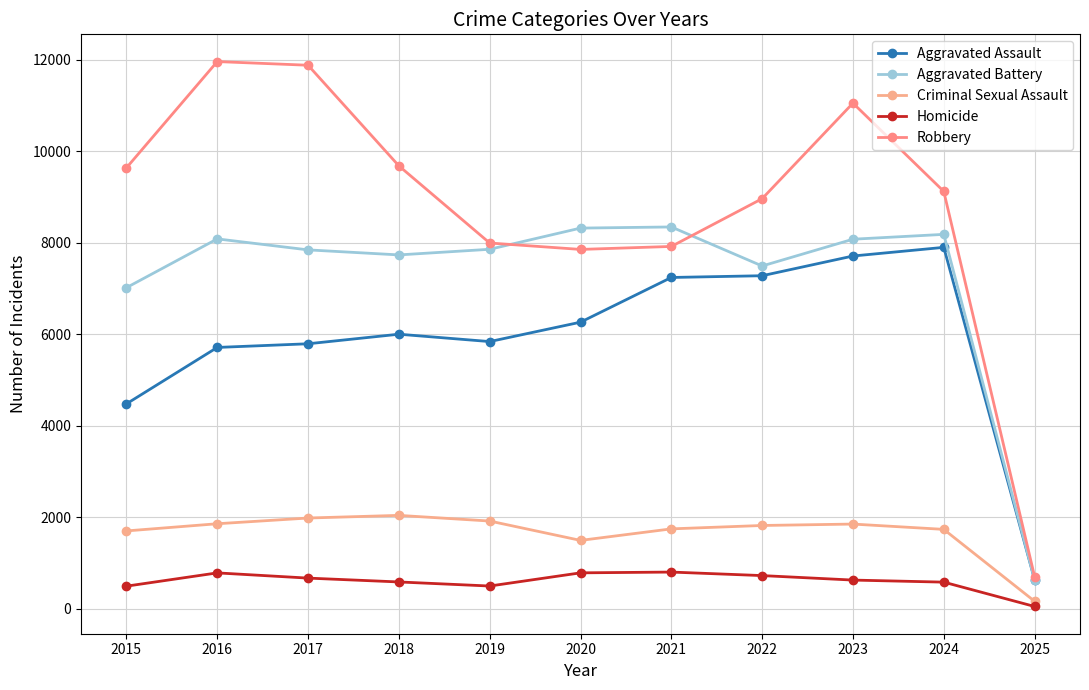

What is the value of the Robbery point at the 11th from the left?

706